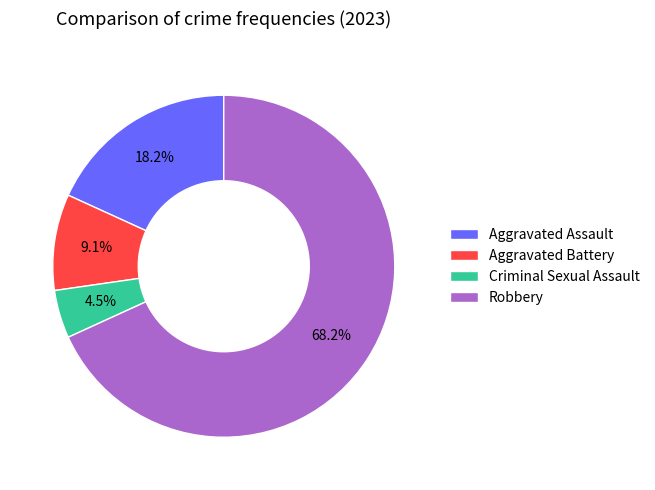

Between Aggravated Assault and Aggravated Battery, which is larger?

Aggravated Assault